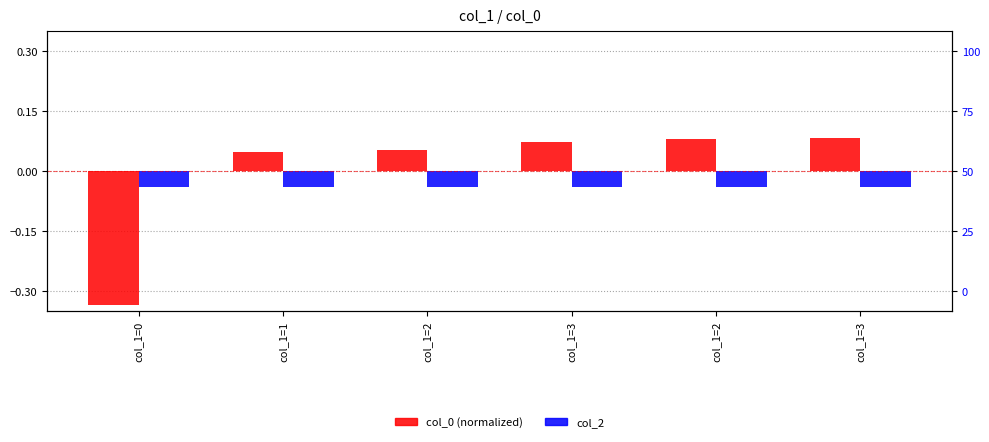

How many data points does each series have?

6